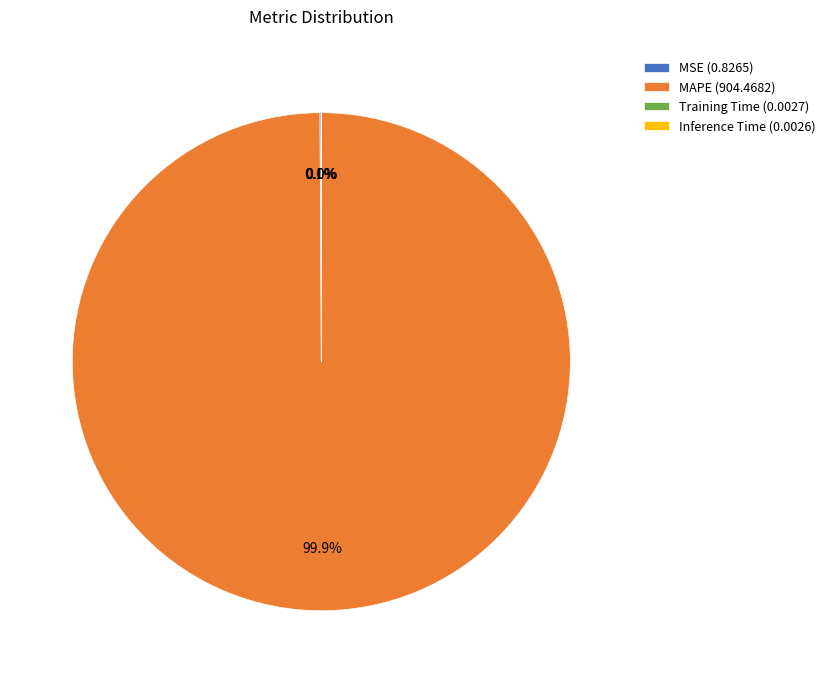

Is MAPE (904.4682) the majority of the pie?

Yes